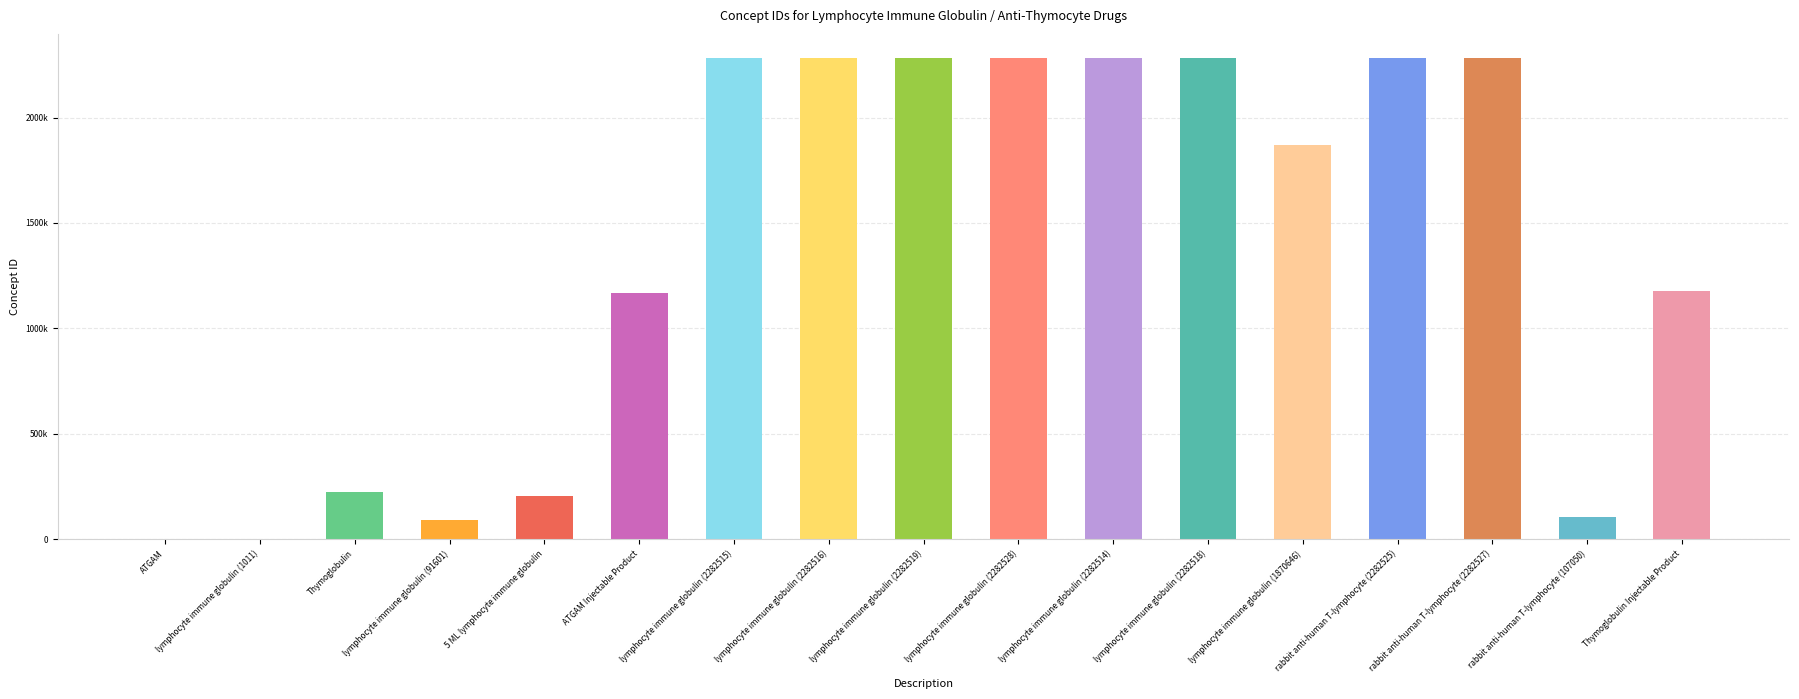

The chart shows a value of 167765 at rabbit anti-human T-lymphocyte (107050). True or false?

False